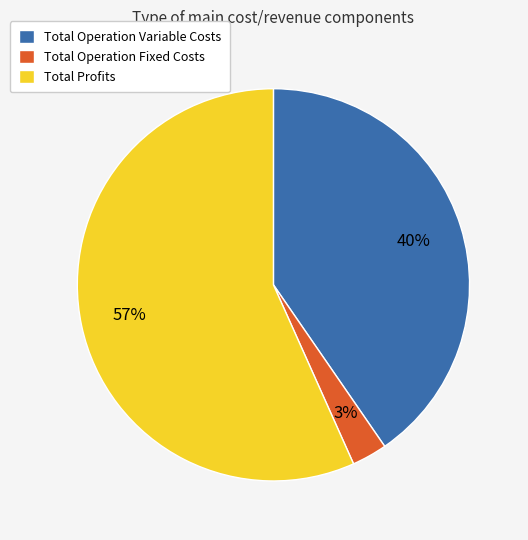

Is it true that Total Profits is 57% of the pie?

True